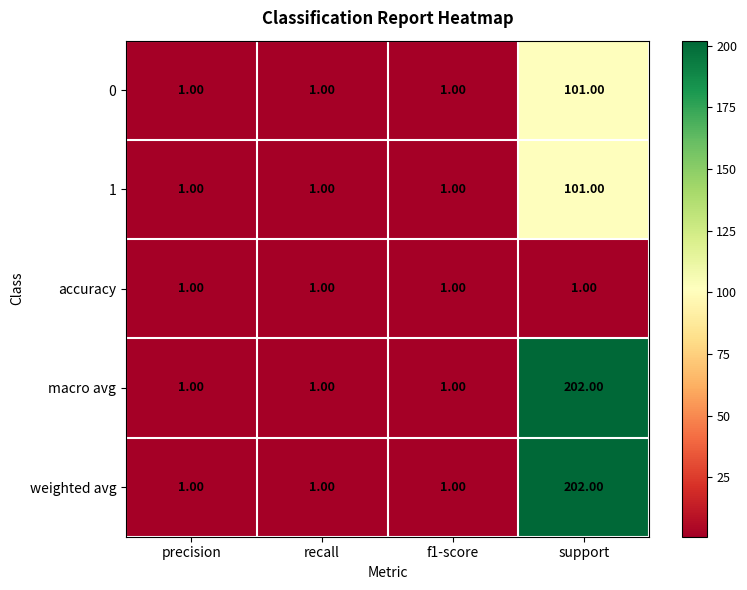

At which category is the sum across all series the highest?

support